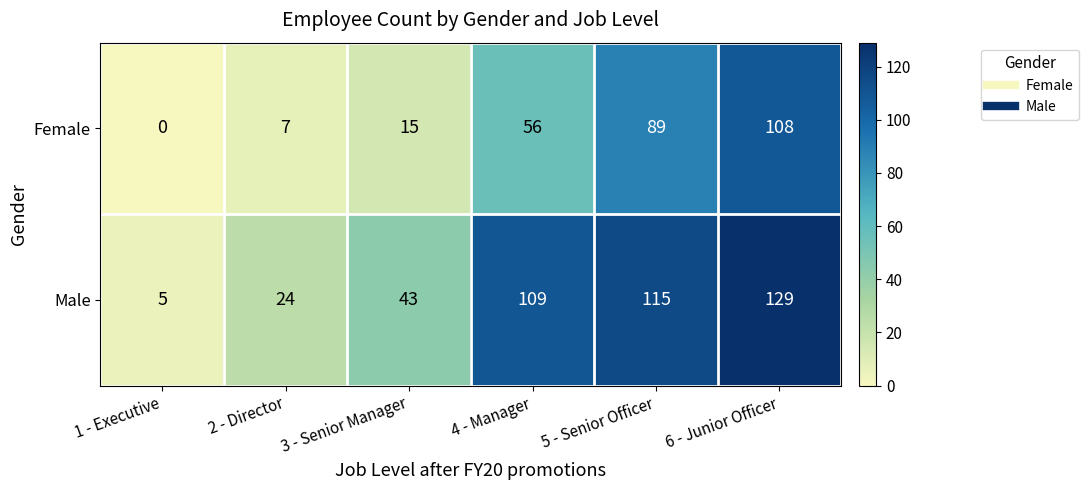

What is the difference between the highest and lowest values at 5 - Senior Officer?

26